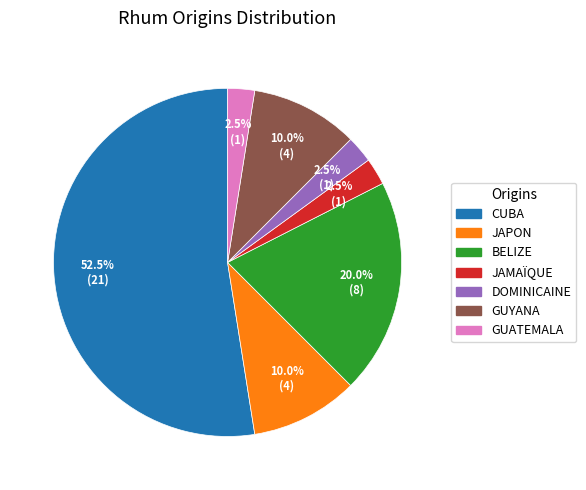

Is there any slice that represents more than half of the pie?

Yes